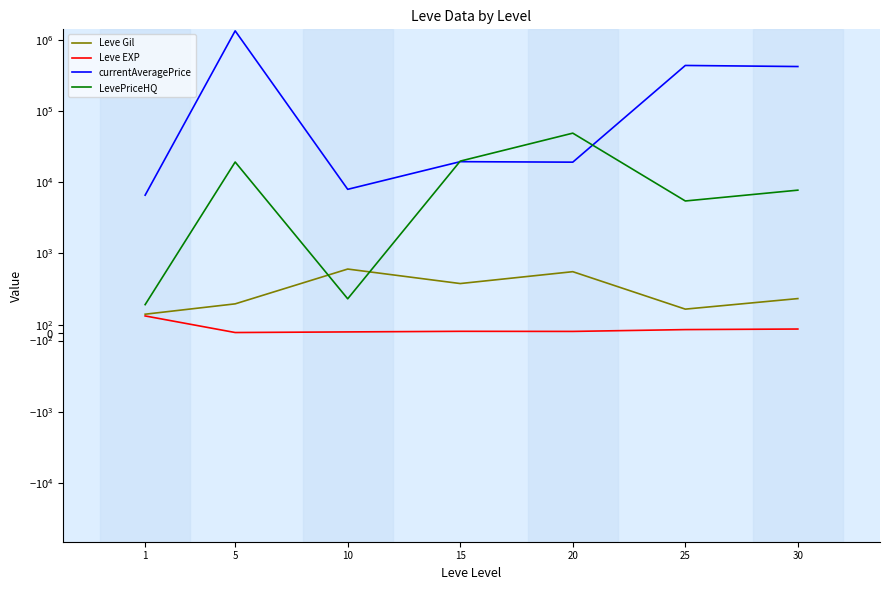

Read the Leve Gil value at 20.

770.0